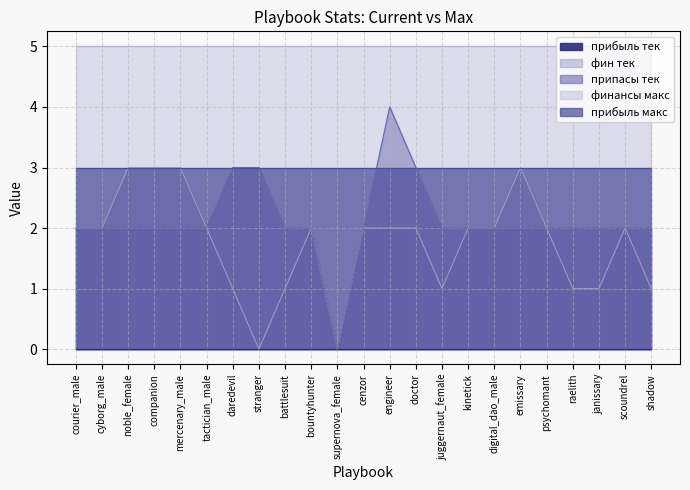

What are all the series names shown in the legend?

припасы тек, фин тек, финансы макс, прибыль макс, прибыль тек